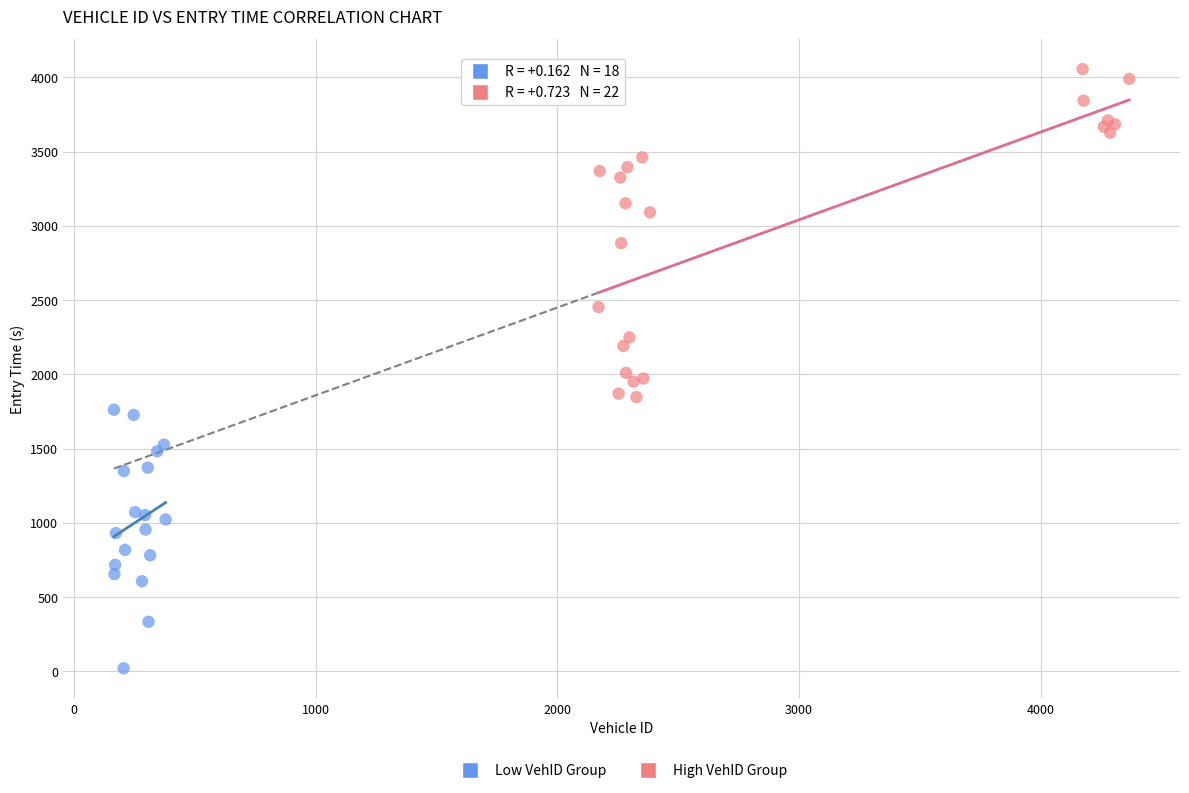

Which series contains the lowest Y value?

Low VehID Group